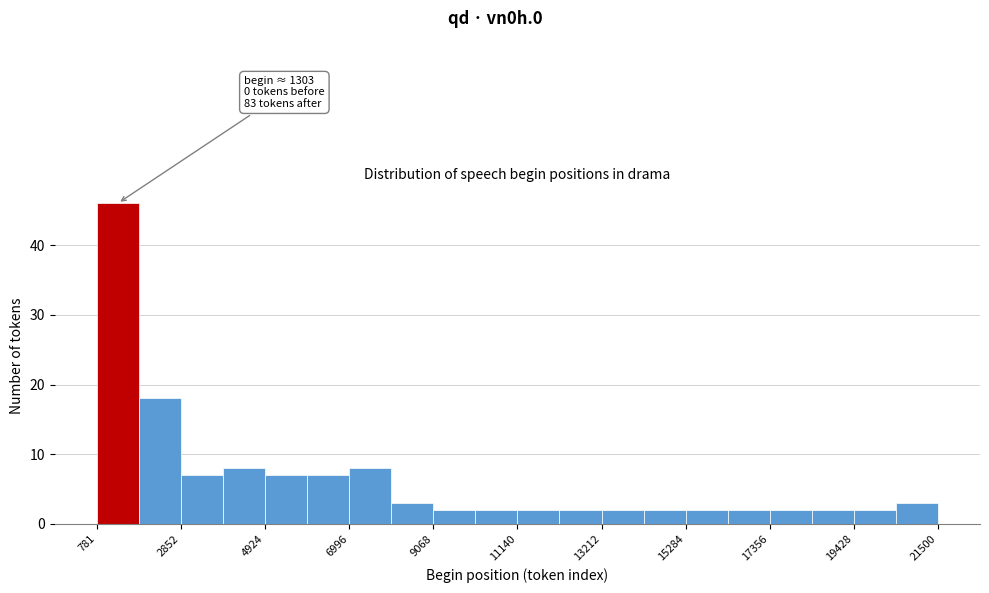

Read against the x-axis, roughly where is the centre of the tallest bar?

1500